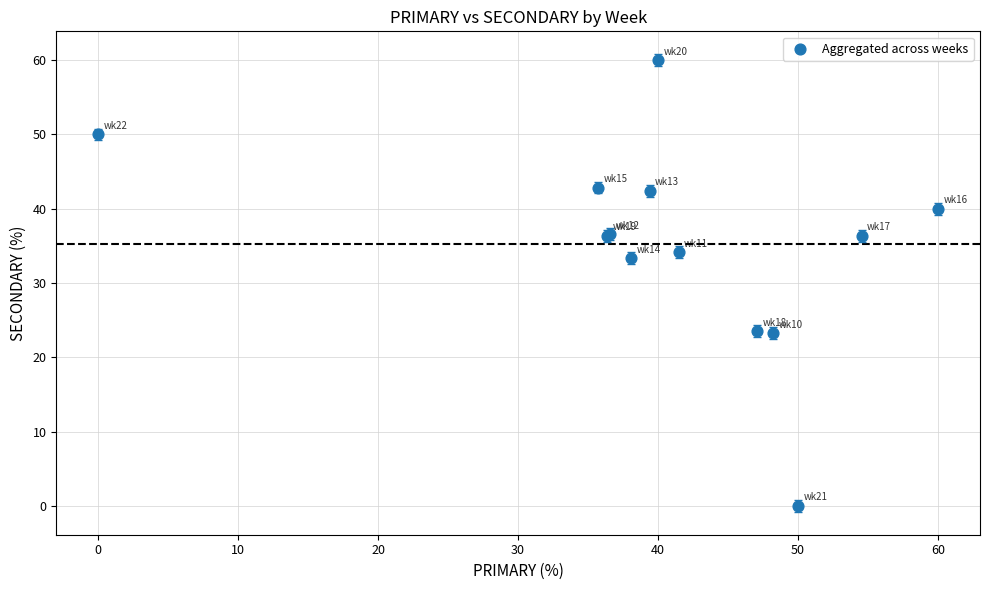

What Y value in the scatter plot is closest to 30?

33.3